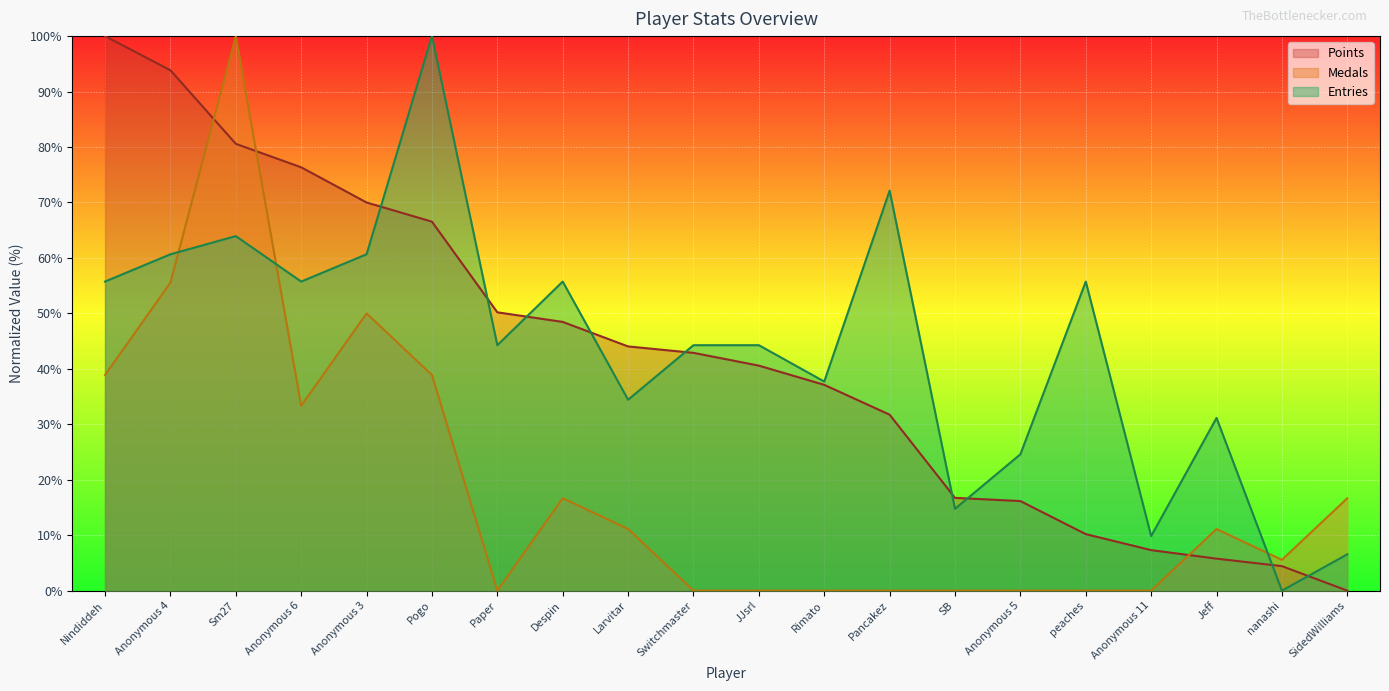

What is the total value across all series at Sm27?

244.5